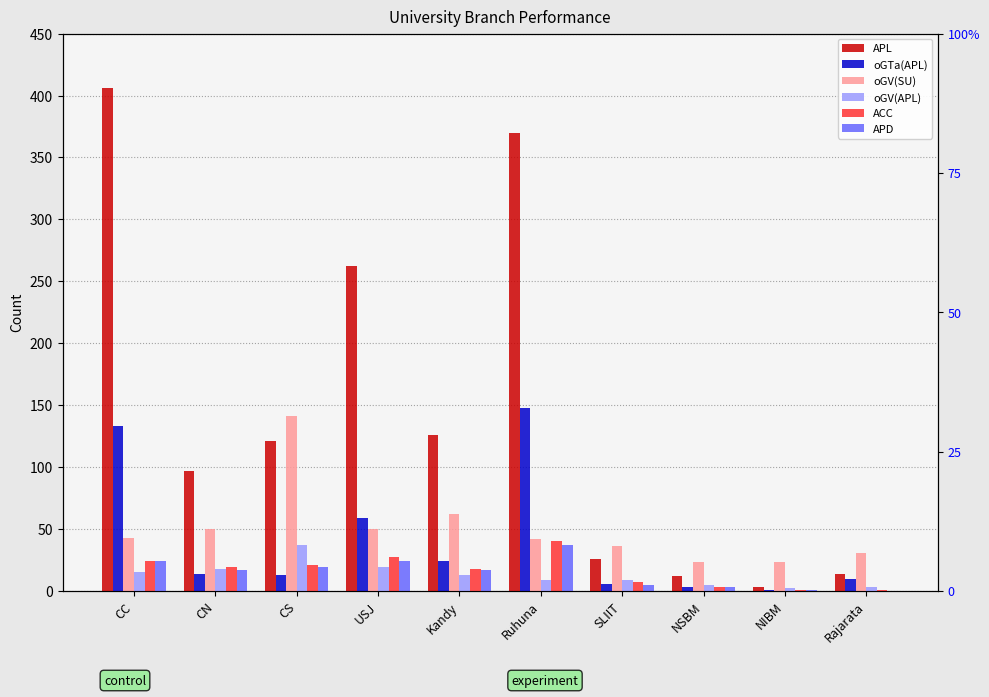

True or false: ACC has a value of 8 at CC.

False